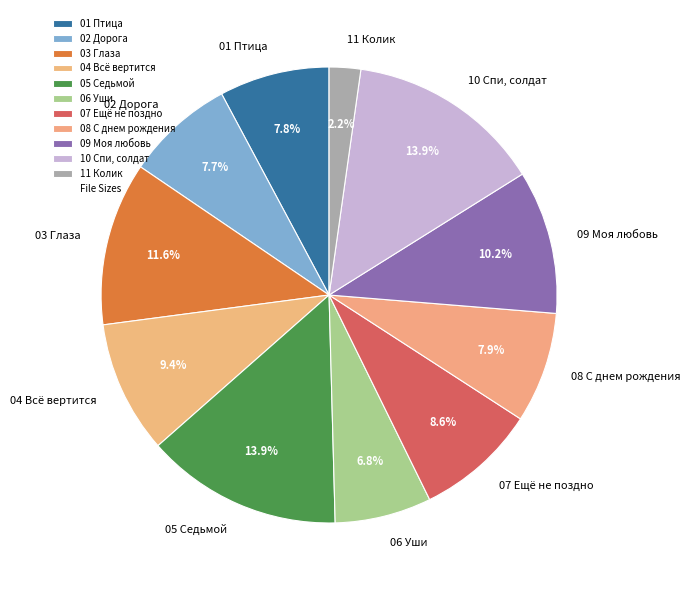

Between 03 Глаза and 11 Колик, which is larger?

03 Глаза